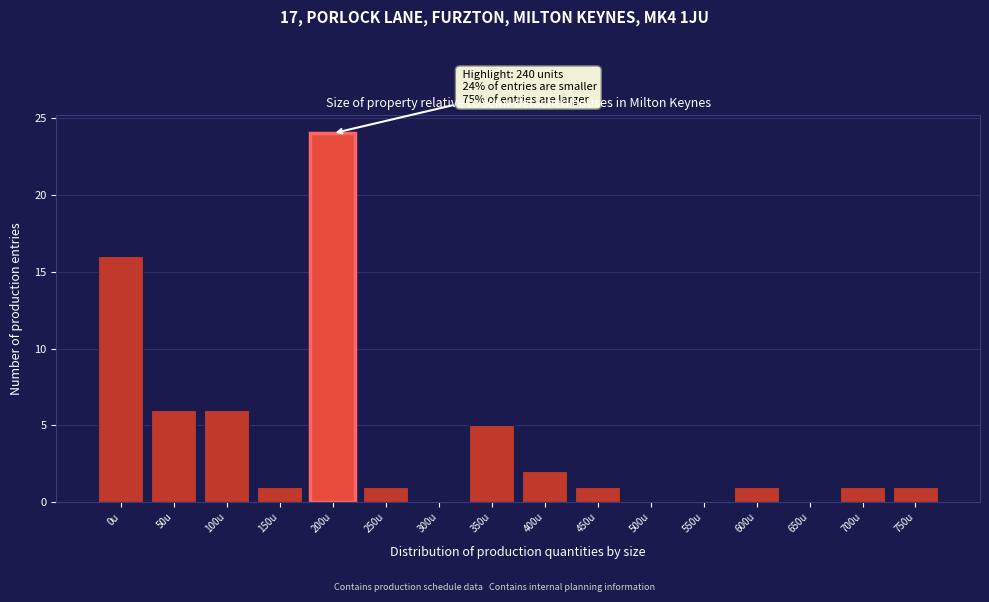

Reading right to left, list all the values displayed in this chart.

750u=1	700u=1	650u=0	600u=1	550u=0	500u=0	450u=1	400u=2	350u=5	300u=0	250u=1	200u=24	150u=1	100u=6	50u=6	0u=16